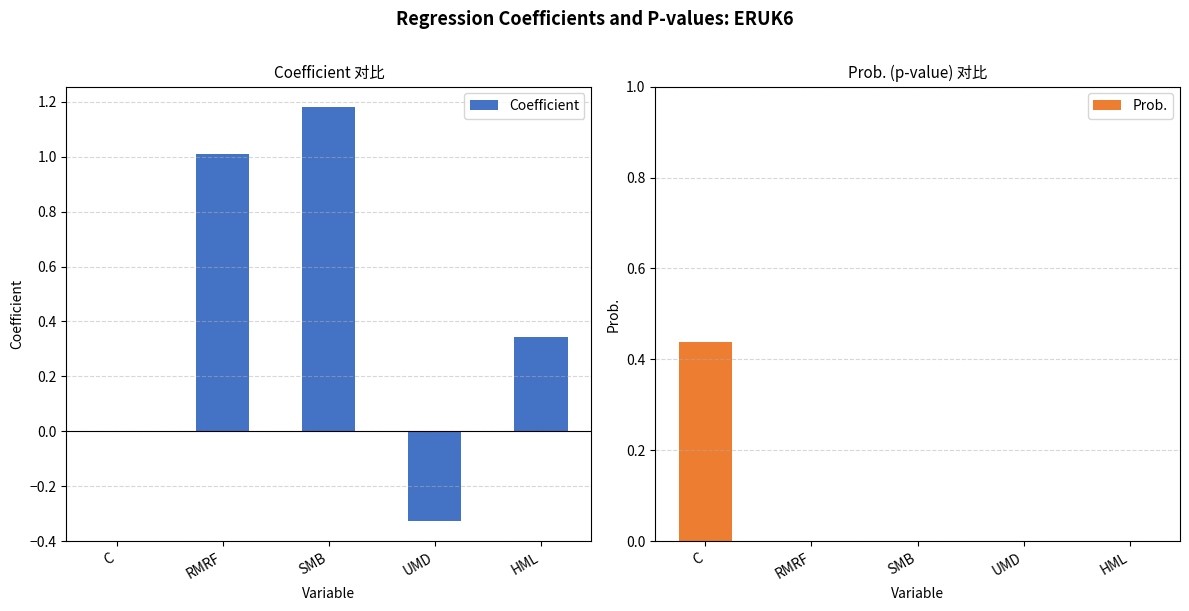

What are all the series names shown in the legend?

Coefficient, Prob.